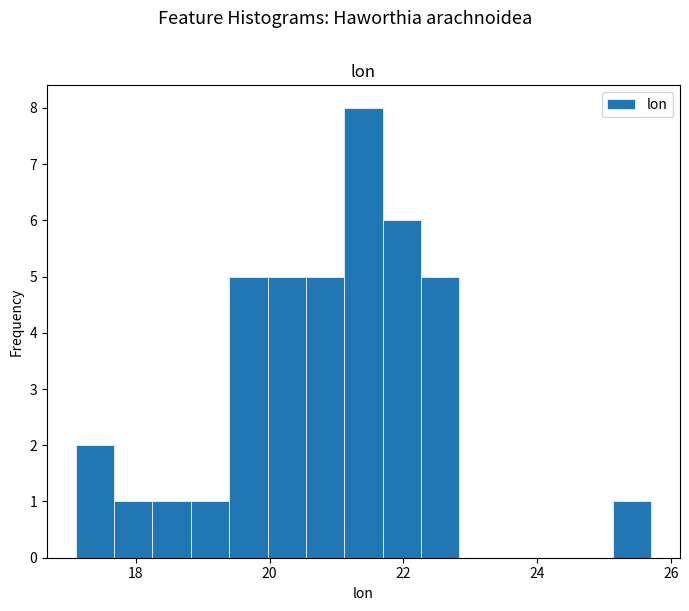

Read against the x-axis, roughly where is the centre of the tallest bar?

21.4